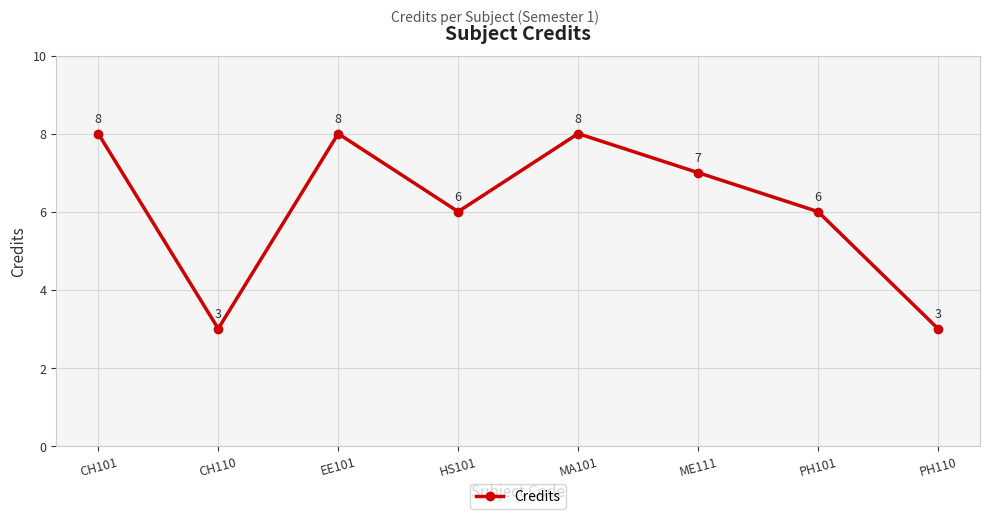

What is the label of the 8th point from the right?

CH101